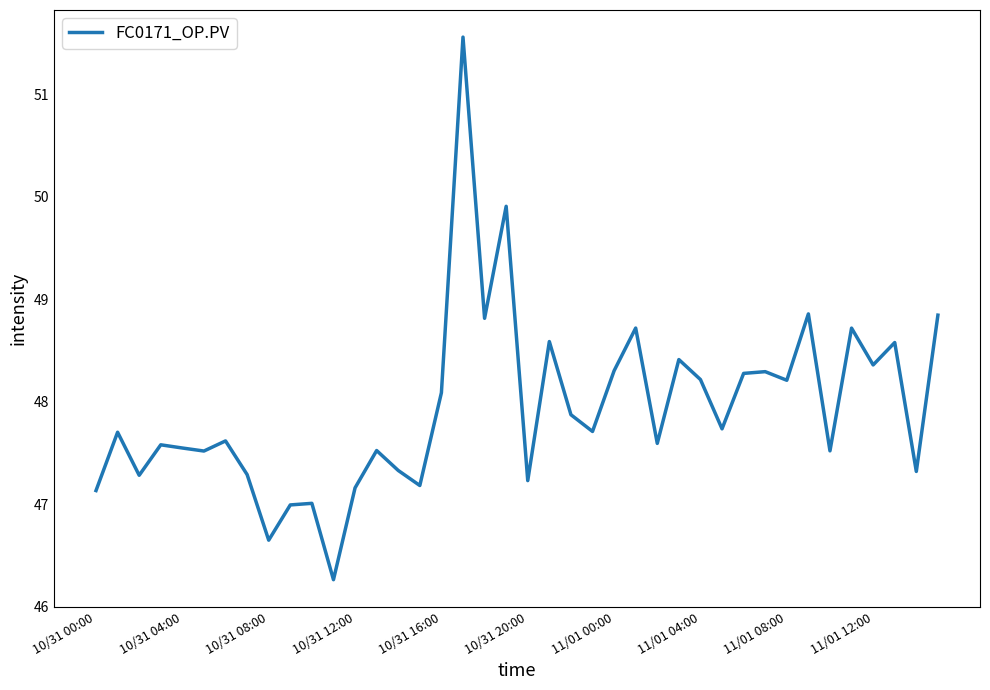

What is the difference between the maximum and minimum values?

5.3